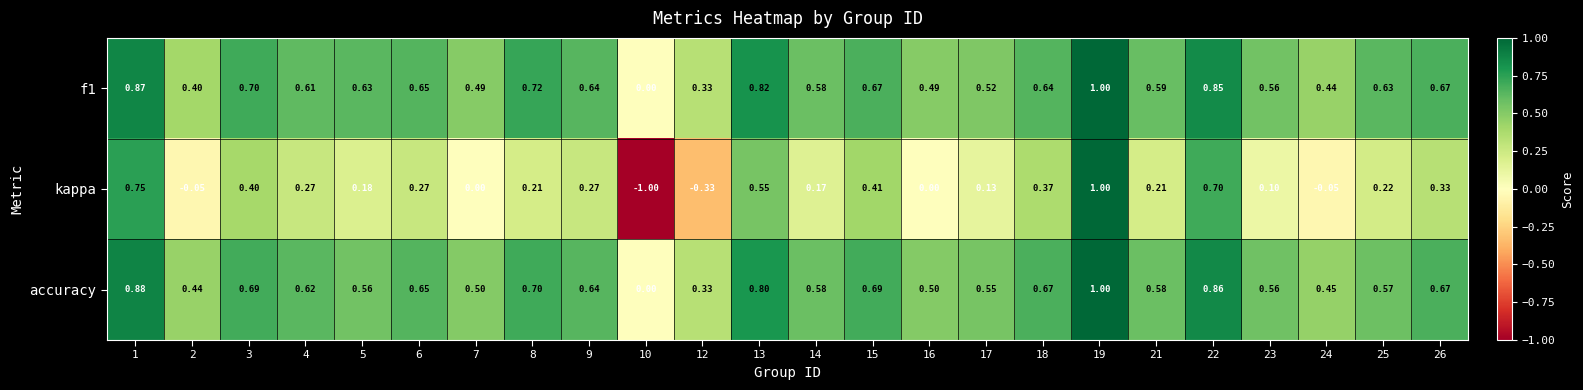

What is the spread (max minus min) of values at 8?

0.5